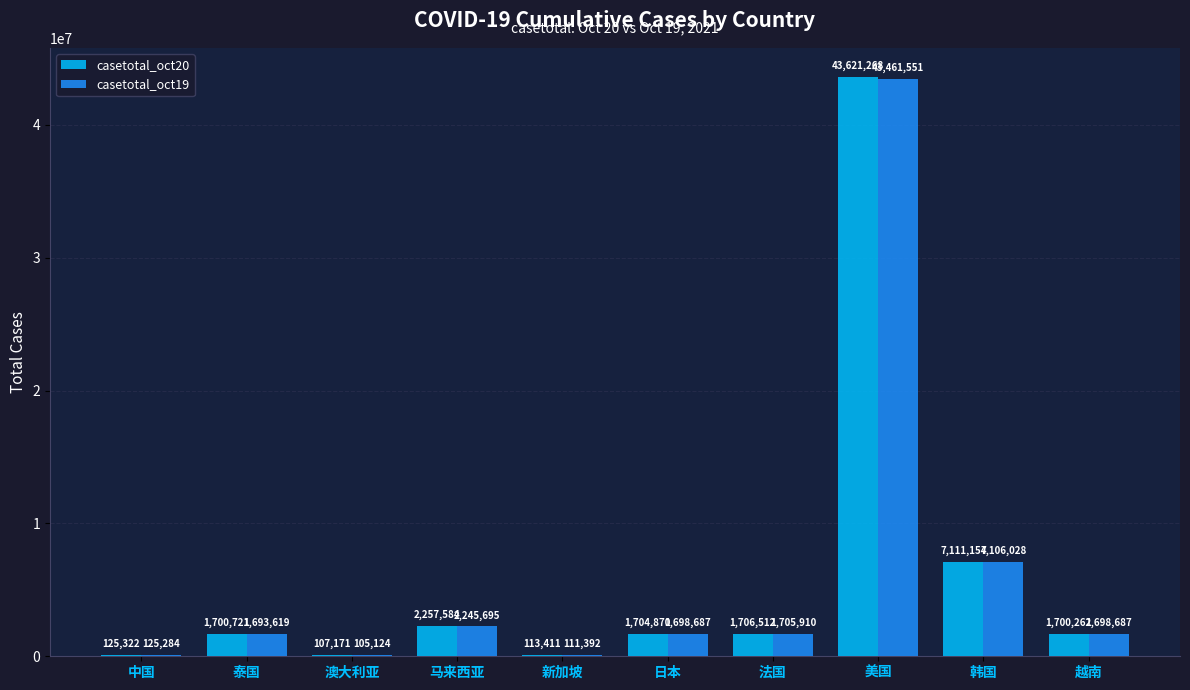

True or false: casetotal_oct20 has a value of 1704870 at 日本.

True